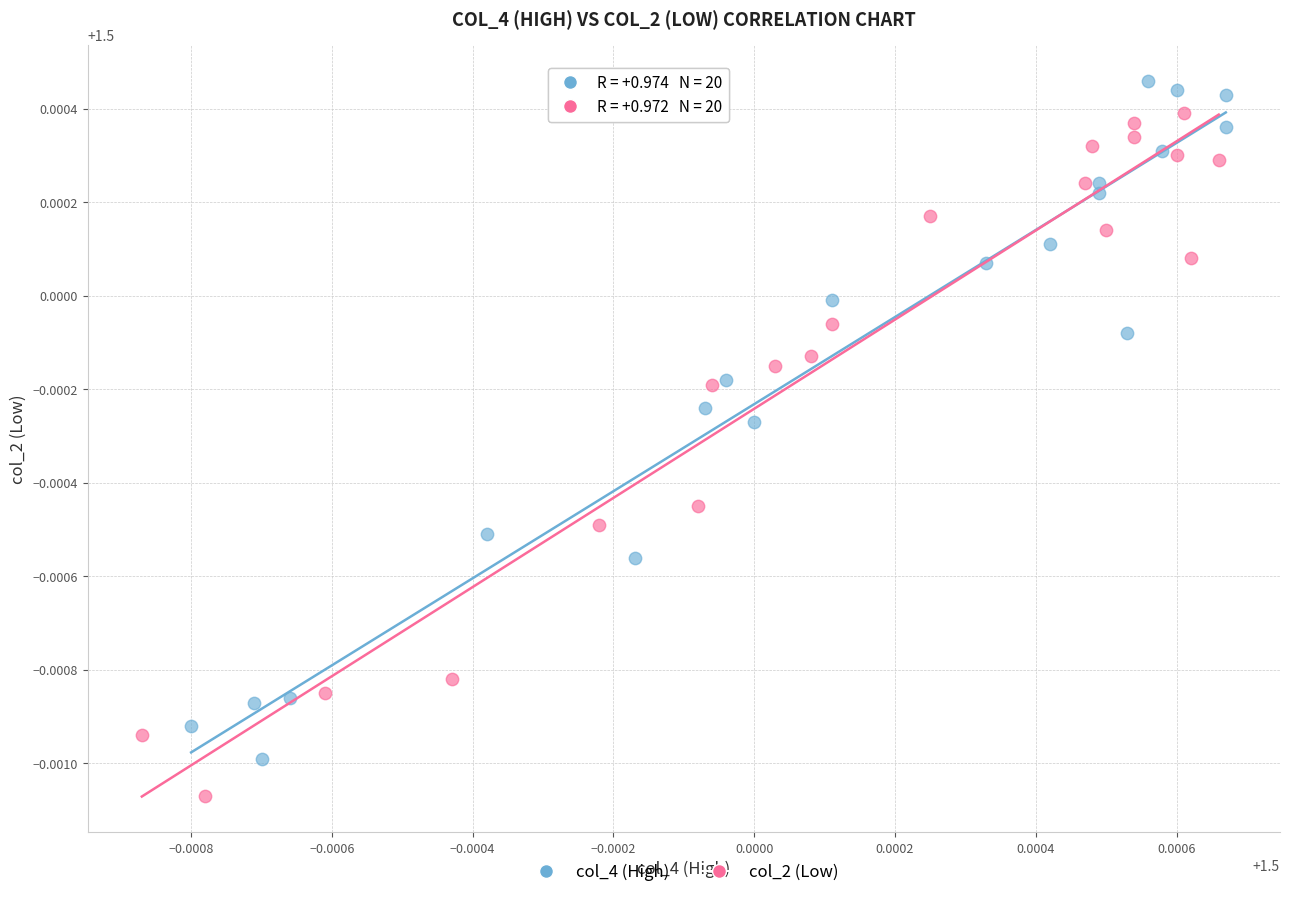

Which series reaches the maximum Y coordinate?

col_4 (High)